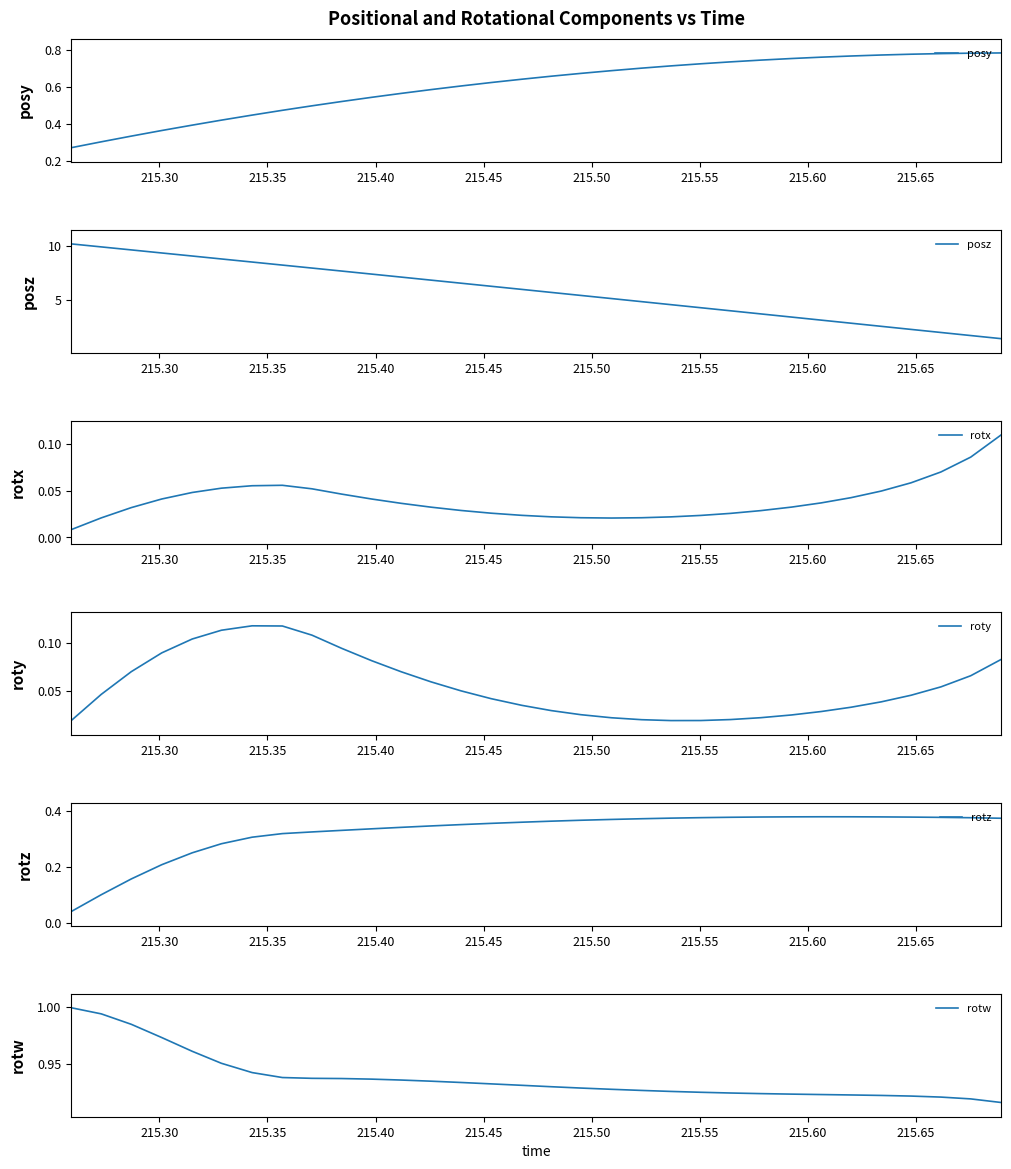

What is the lowest value of the posz series?

1.5